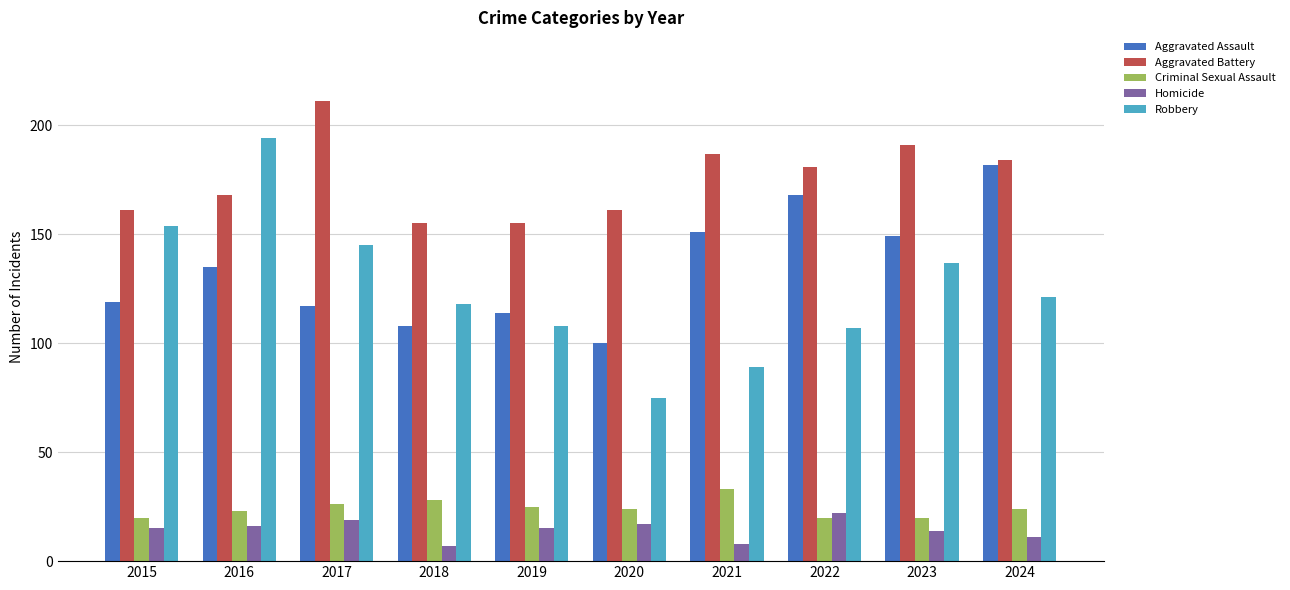

At how many categories does at least one series exceed 127?

10